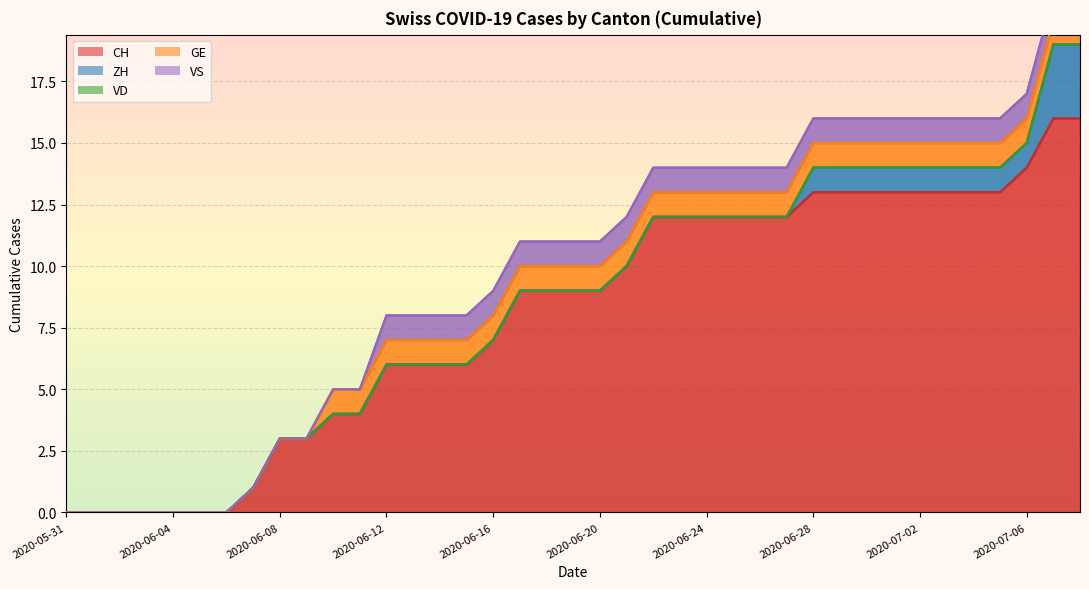

Reading left to right, list all the values displayed in this chart.

CH: 0	0	0	0	0	0	0	1	3	3	4	4	6	6	6	6	7	9	9	9	9	10	12	12	12	12	12	12	13	13	13	13	13	13	13	13	14	16	16
ZH: 0	0	0	0	0	0	0	0	0	0	0	0	0	0	0	0	0	0	0	0	0	0	0	0	0	0	0	0	1	1	1	1	1	1	1	1	1	3	3
VD: 0	0	0	0	0	0	0	0	0	0	0	0	0	0	0	0	0	0	0	0	0	0	0	0	0	0	0	0	0	0	0	0	0	0	0	0	0	0	0
GE: 0	0	0	0	0	0	0	0	0	0	1	1	1	1	1	1	1	1	1	1	1	1	1	1	1	1	1	1	1	1	1	1	1	1	1	1	1	1	1
VS: 0	0	0	0	0	0	0	0	0	0	0	0	1	1	1	1	1	1	1	1	1	1	1	1	1	1	1	1	1	1	1	1	1	1	1	1	1	1	1